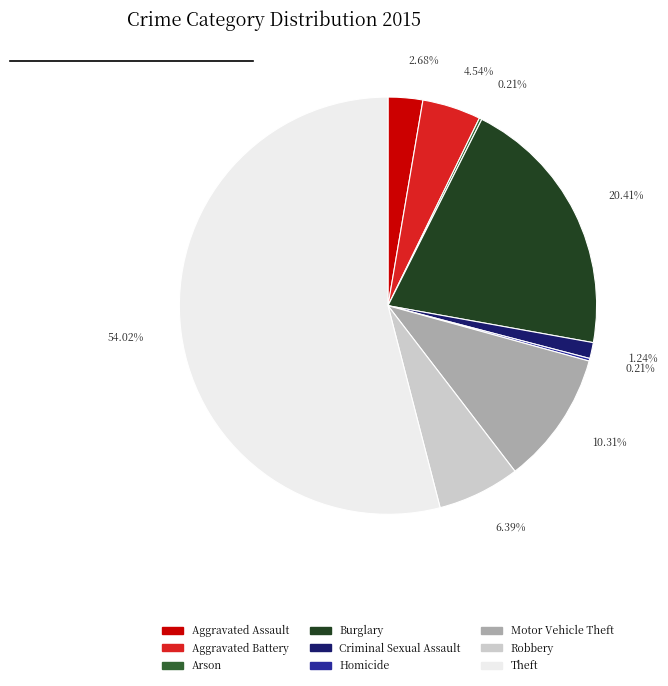

Which category has the biggest portion of the pie?

Theft